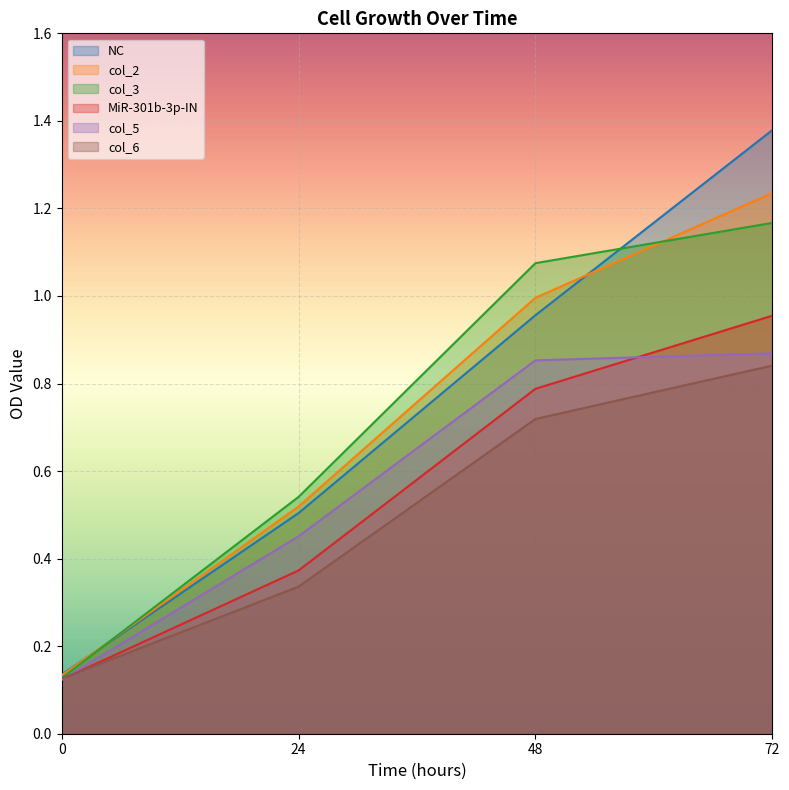

Is it true that MiR-301b-3p-IN equals 0.2 at 0?

False